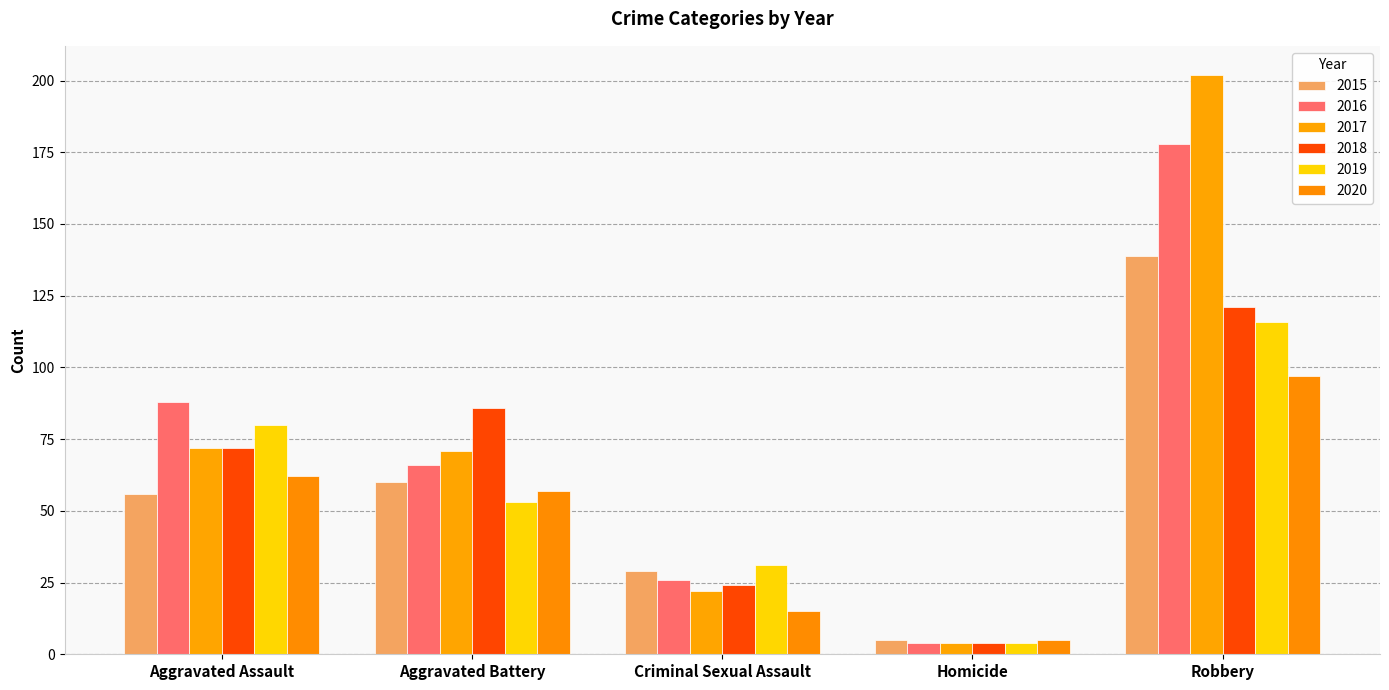

True or false: 2016 has a value of 178 at Robbery.

True